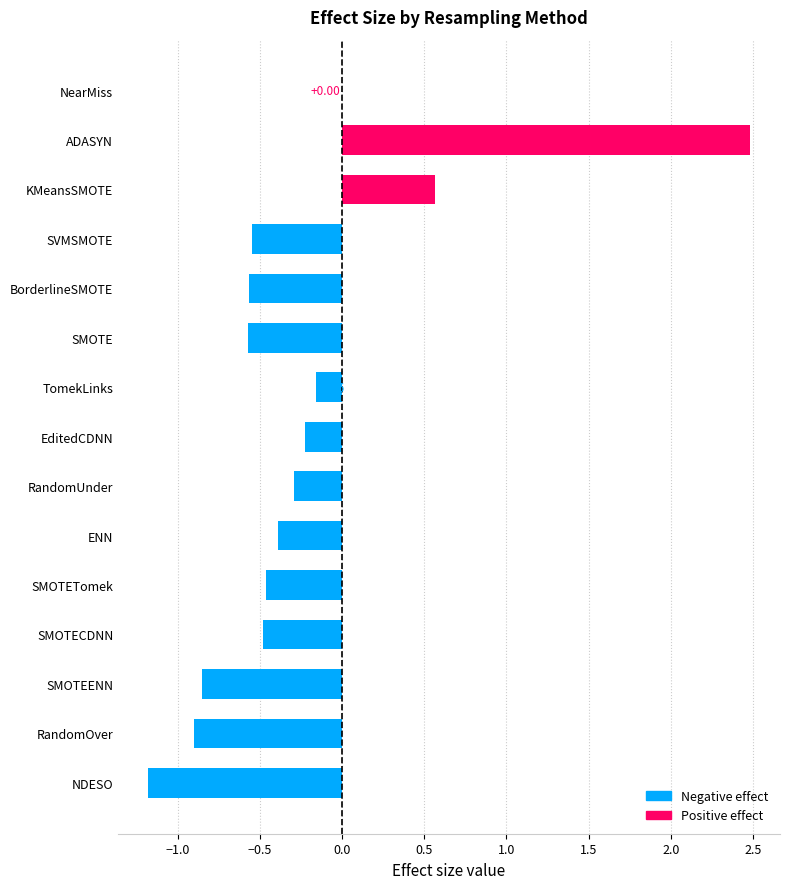

How many categories are shown in the chart?

15